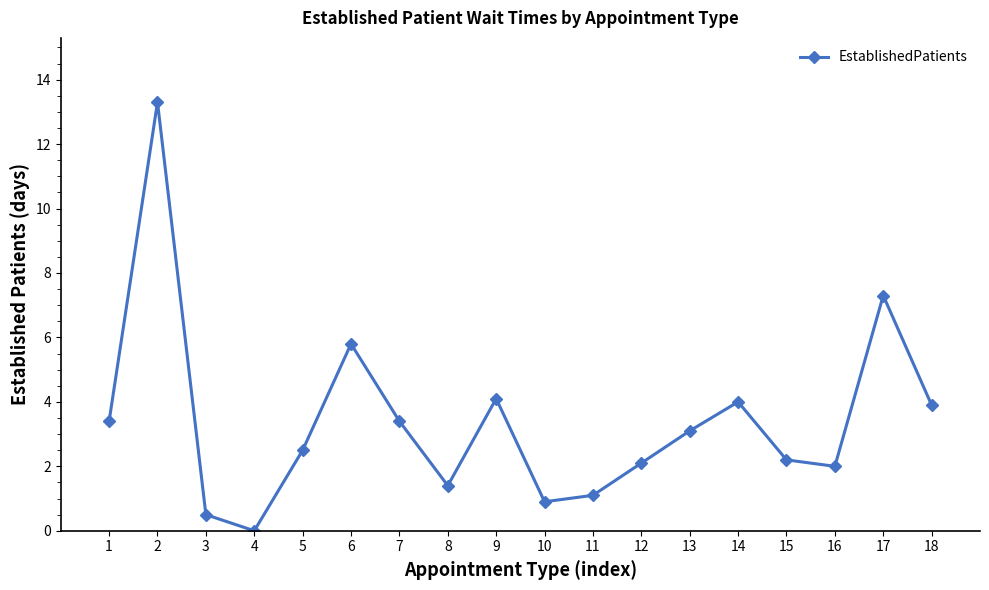

At which label is the value closest to 6?

6